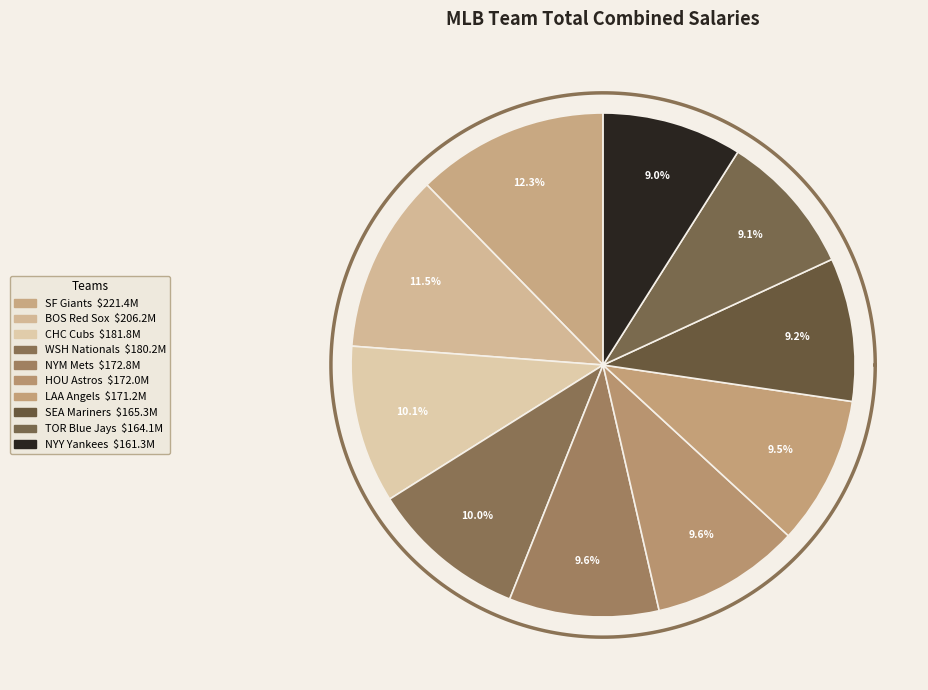

Is Chicago Cubs the majority of the pie?

No